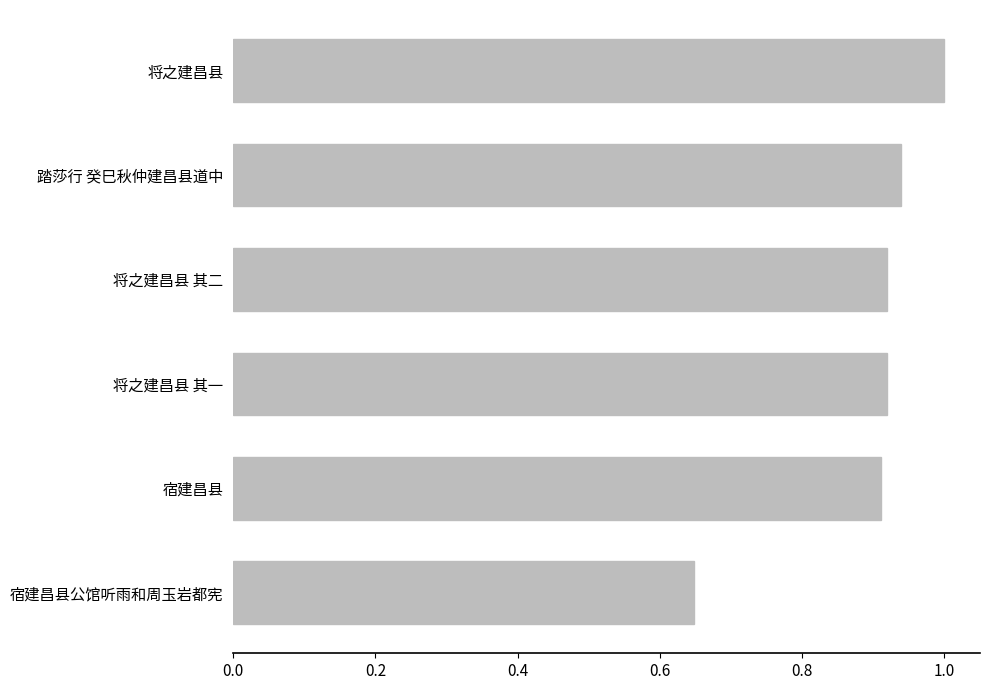

Which label corresponds to the largest value in the chart?

将之建昌县